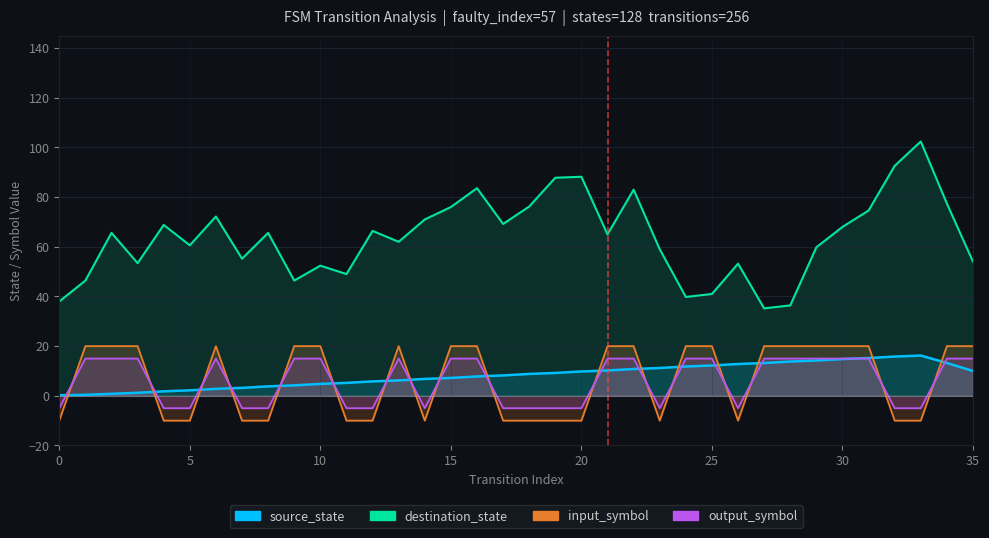

Reading left to right, extract all data points from this chart.

input_num: -5	15	15	15	-5	-5	15	-5	-5	15	15	-5	-5	15	-5	15	15	-5	-5	-5	-5	15	15	-5	15	15	-5	15	15	15	15	15	-5	-5	15	15
output_num: -10	20	20	20	-10	-10	20	-10	-10	20	20	-10	-10	20	-10	20	20	-10	-10	-10	-10	20	20	-10	20	20	-10	20	20	20	20	20	-10	-10	20	20